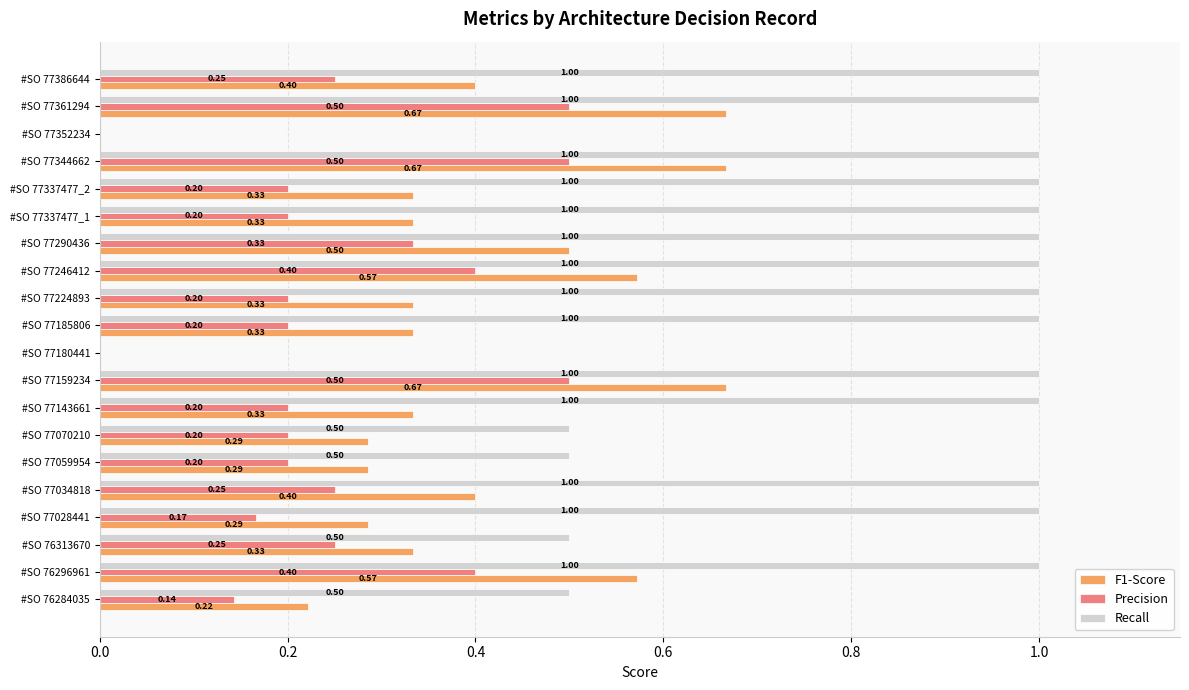

What is the greatest value displayed?

1.0